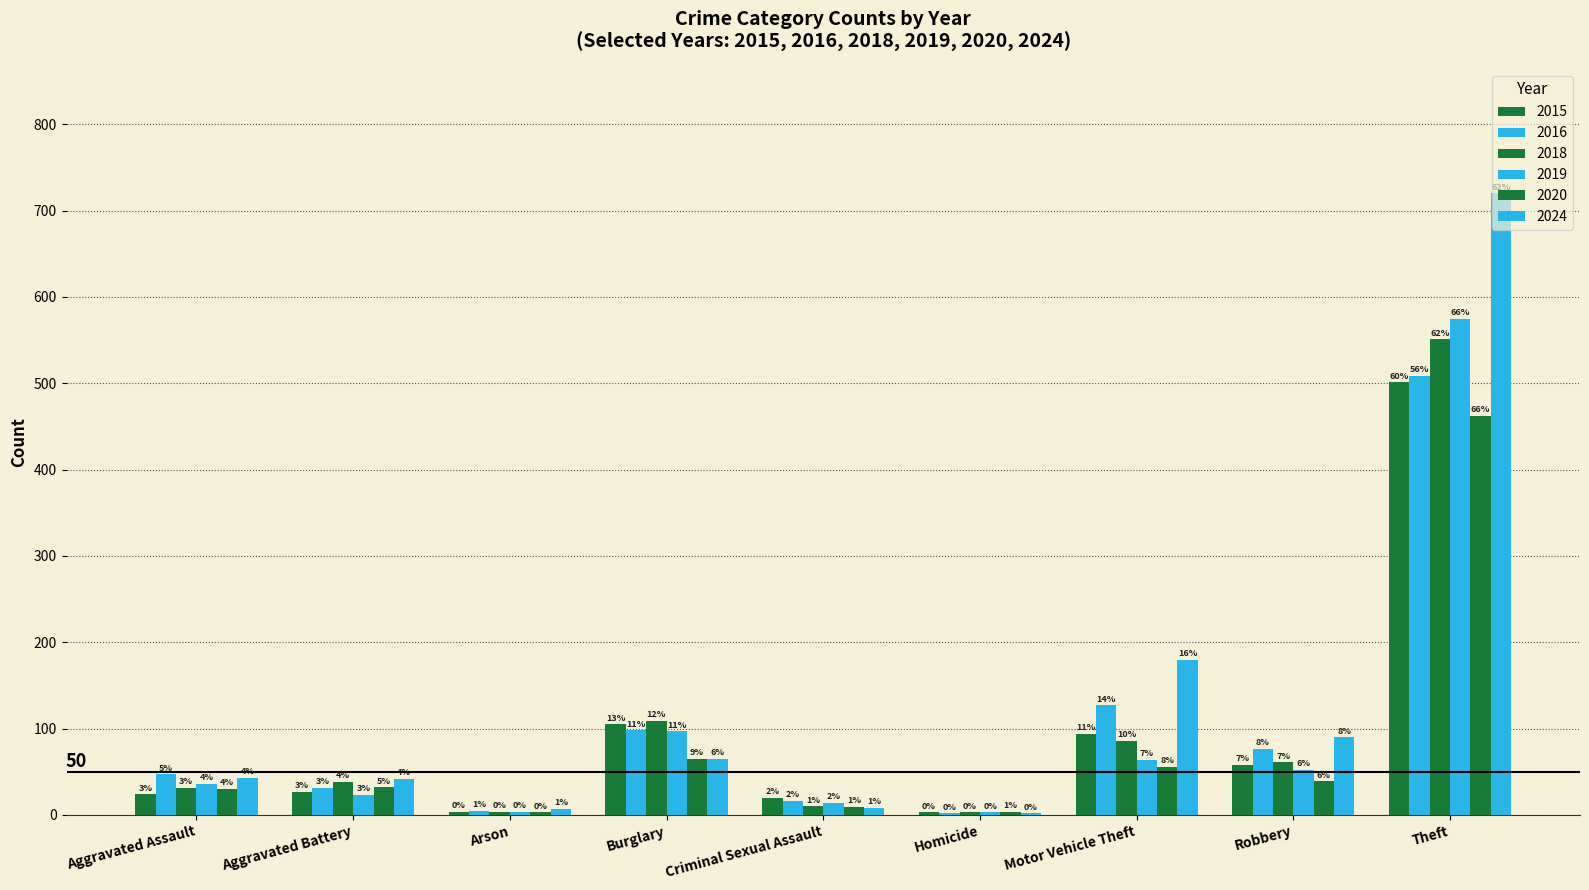

How many groups of bars are there?

9